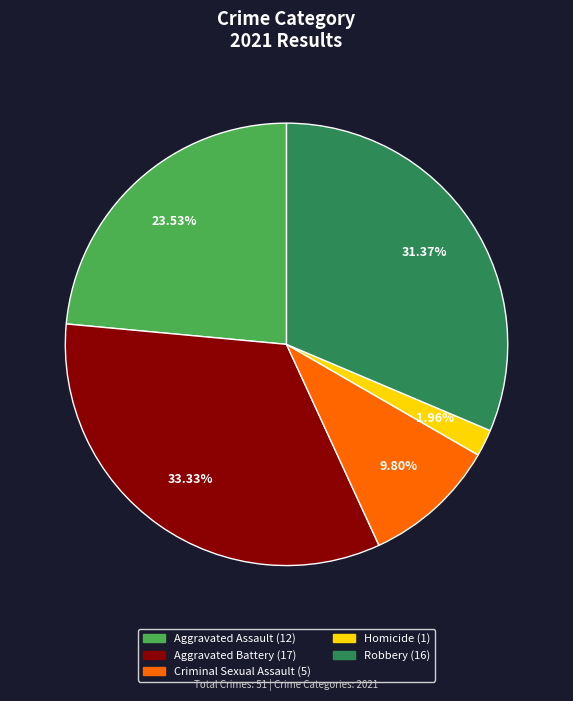

Do Aggravated Assault and Criminal Sexual Assault together represent more than half of the pie?

No